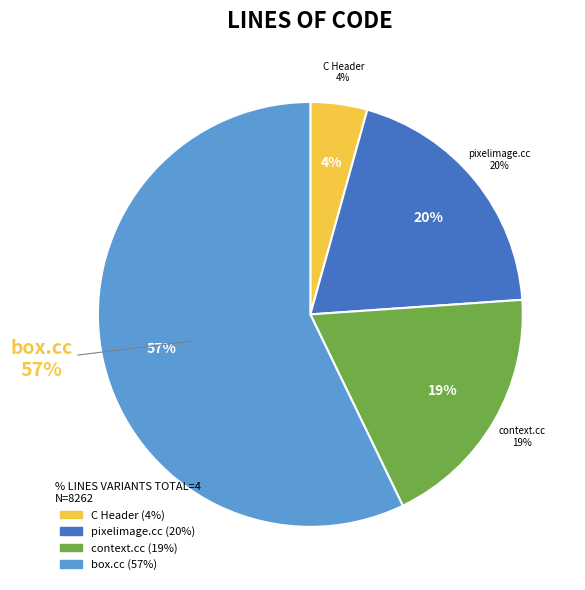

True or false: box.cc accounts for 51% of the total.

False